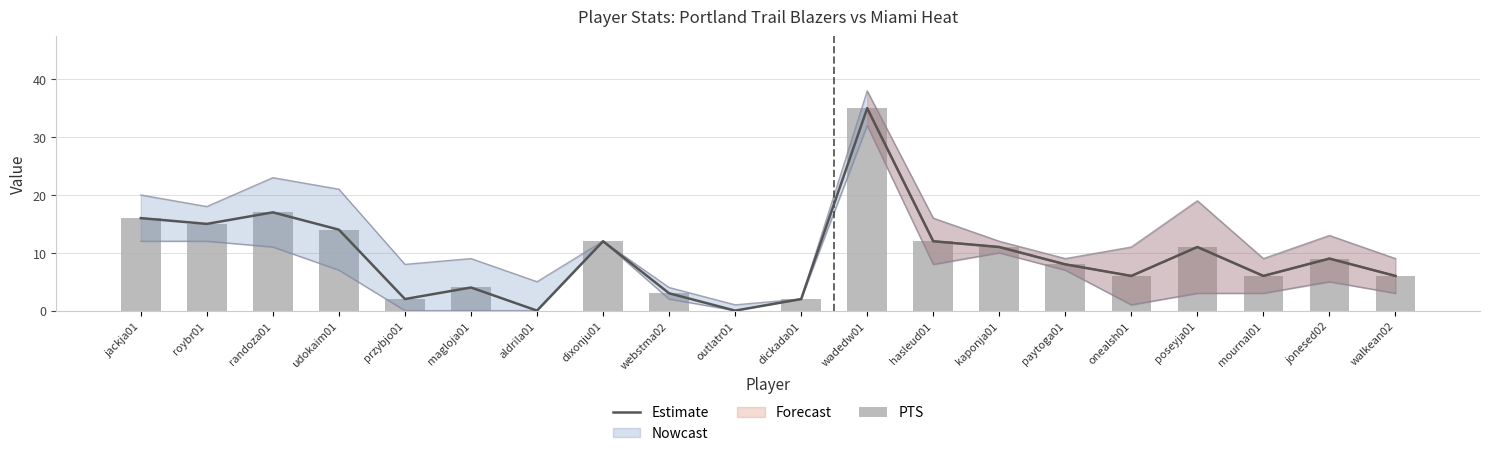

Which series has the largest total across all categories?

Estimate